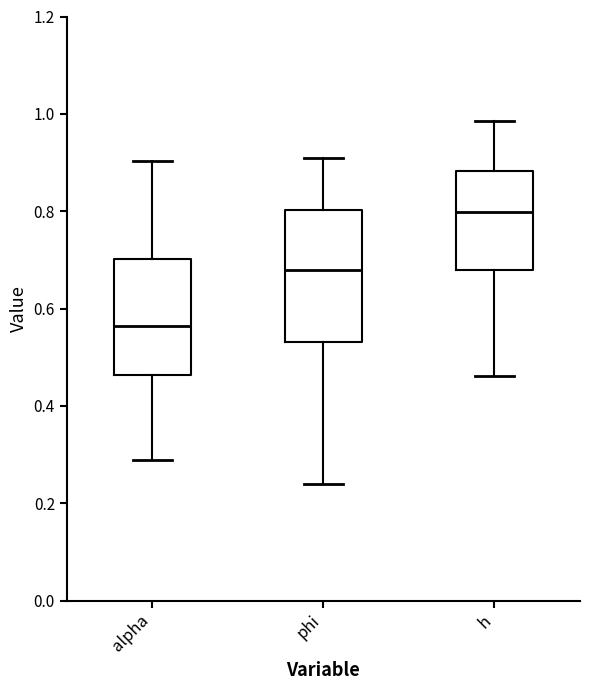

Reading left to right, read every box against the y-axis: the position of its median line, the range the box covers, and the ends of its whiskers. The values are not printed on the chart, so give them approximately, as read against the axis.

alpha: median 0.56, box 0.46 to 0.70, whiskers 0.28 to 0.90
phi: median 0.68, box 0.54 to 0.80, whiskers 0.24 to 0.90
h: median 0.80, box 0.68 to 0.88, whiskers 0.46 to 0.98